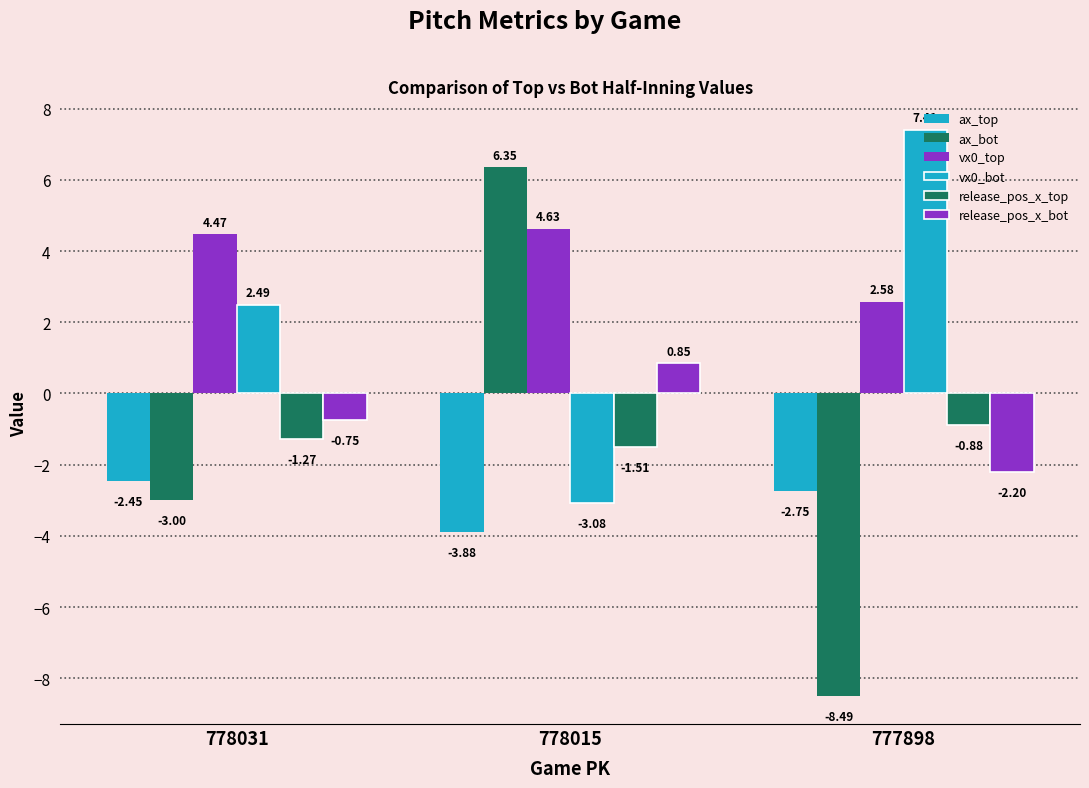

How many data points in vx0_top are less than 4?

1